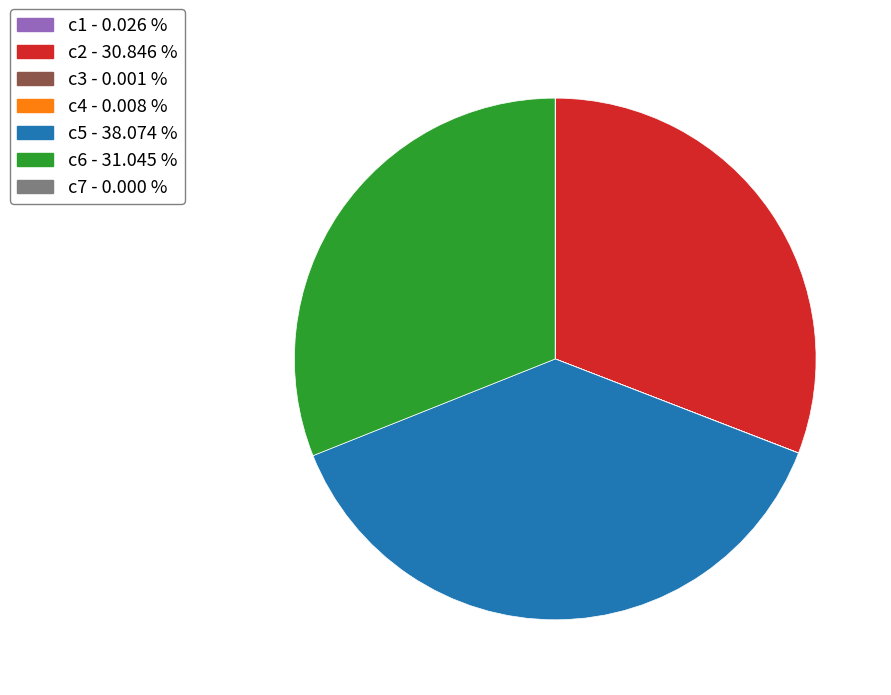

Which slice is the largest?

c5